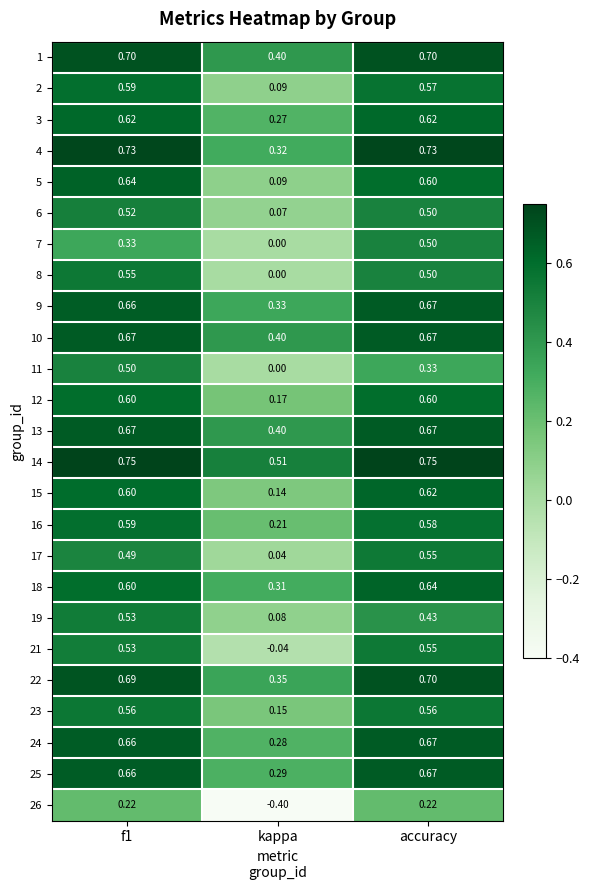

What is the total value across all series at f1?

14.7